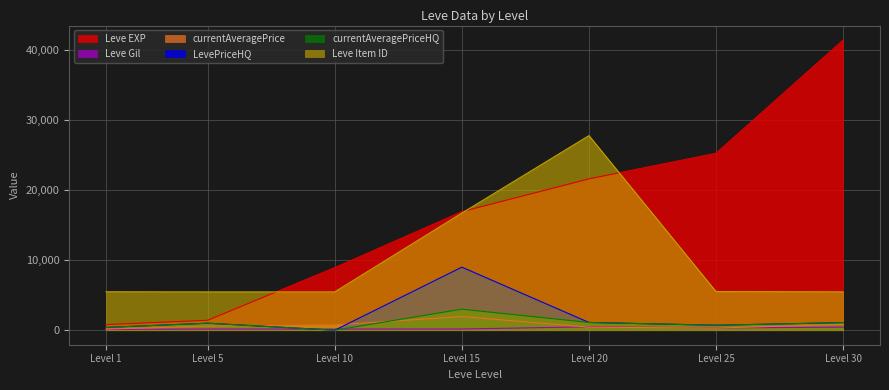

What is the lowest value of the Leve EXP series?

800.0